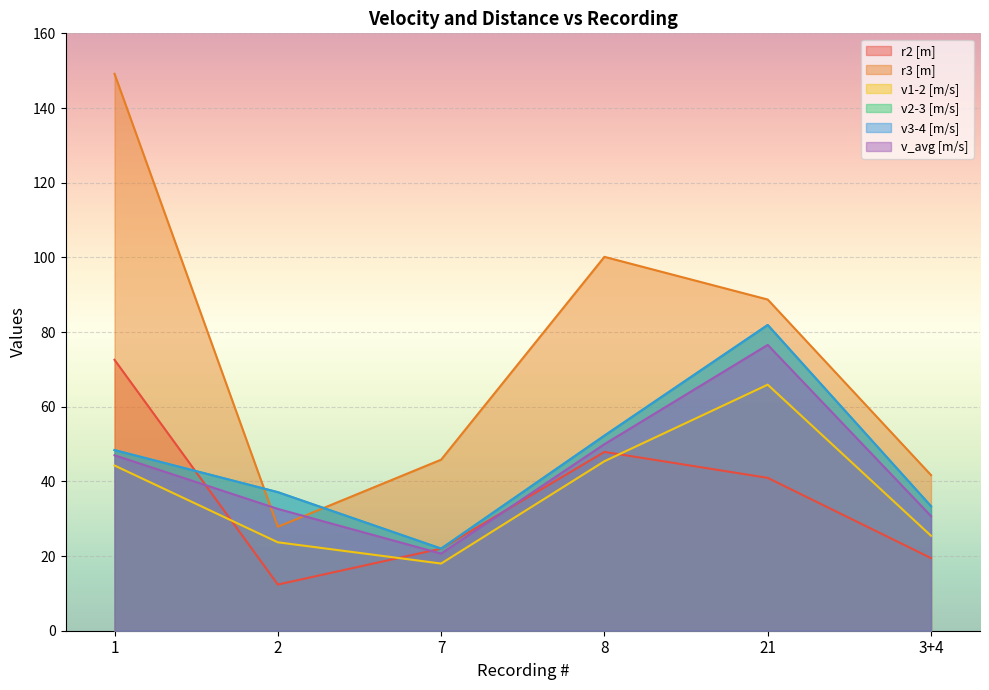

Where is the first local minimum for r3 [m]?

2